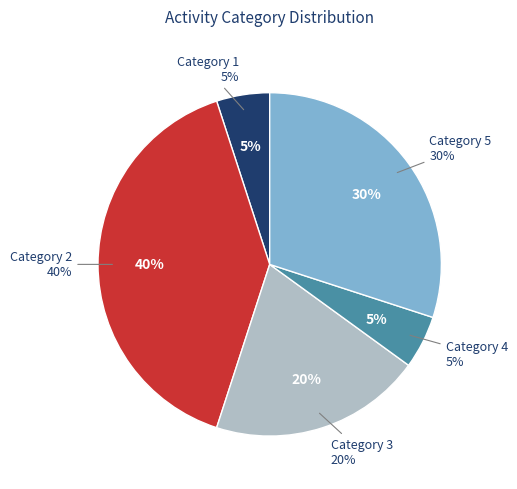

Does any single category account for the majority?

No